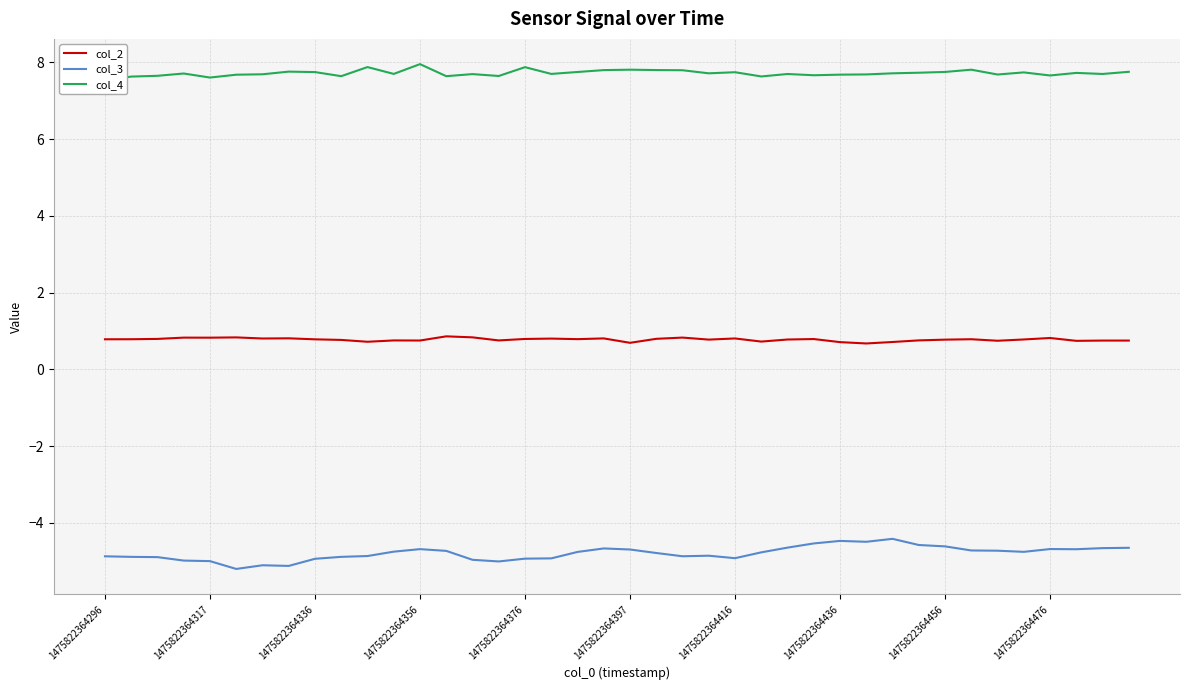

What is the maximum value for col_2?

0.9